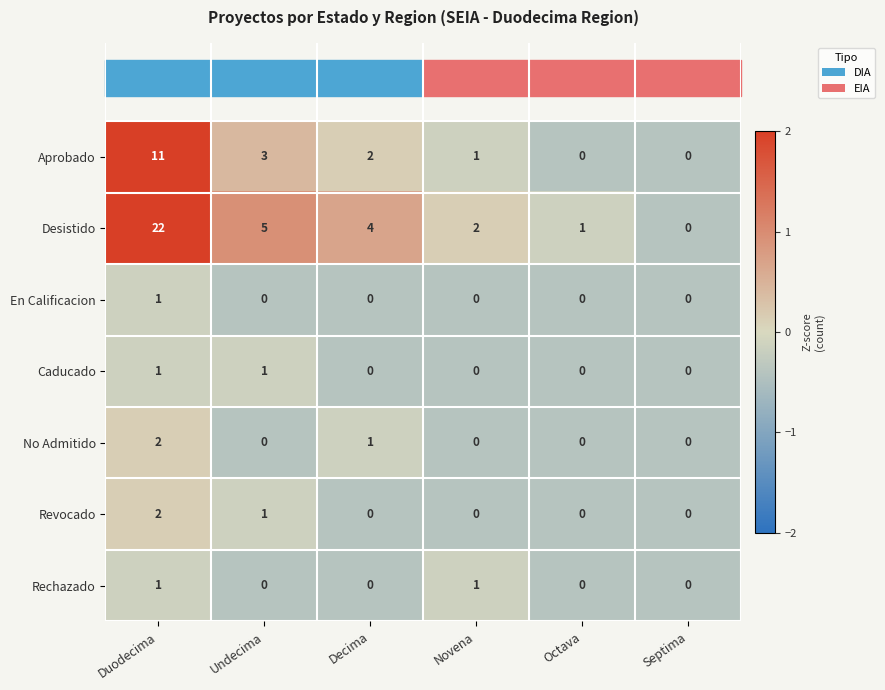

True or false: Revocado has a value of 2 at Undecima.

False